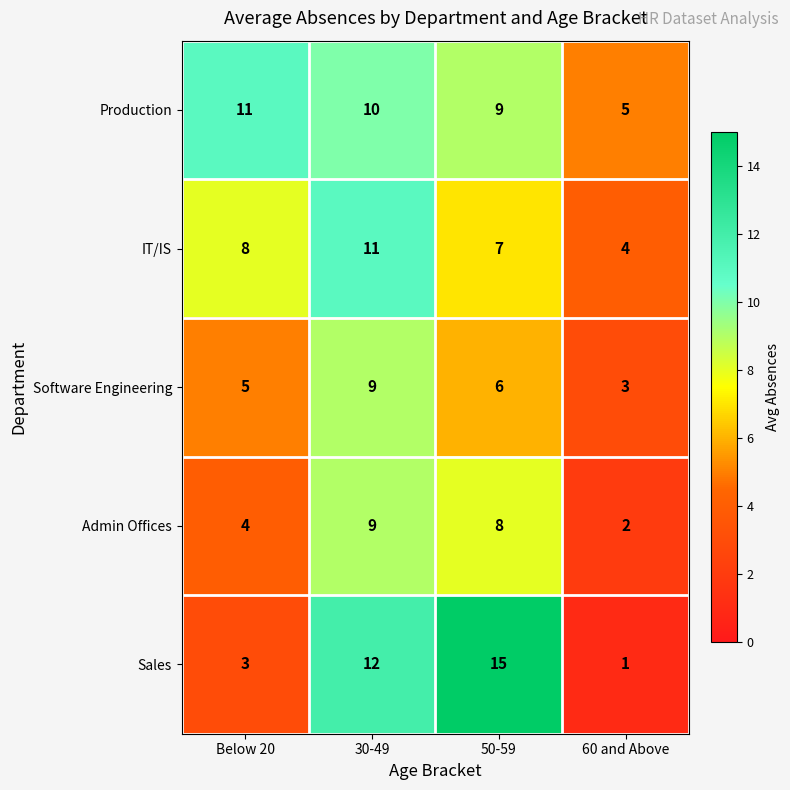

What is the greatest value displayed?

15